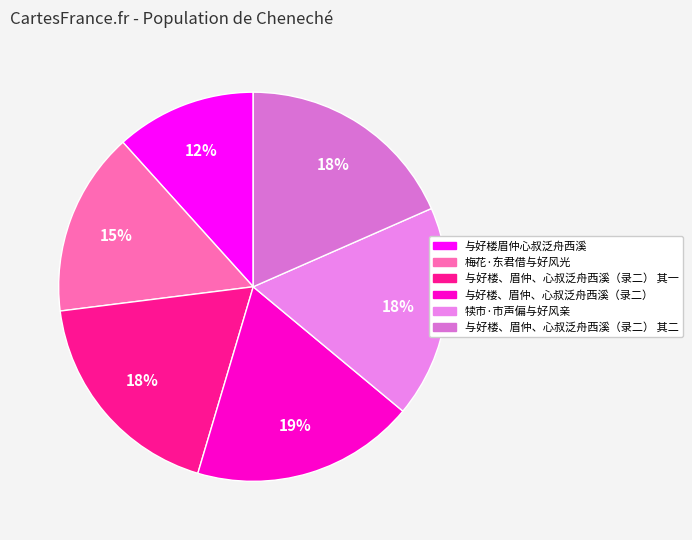

What is the largest slice in the pie chart?

与好楼、眉仲、心叔泛舟西溪（录二）